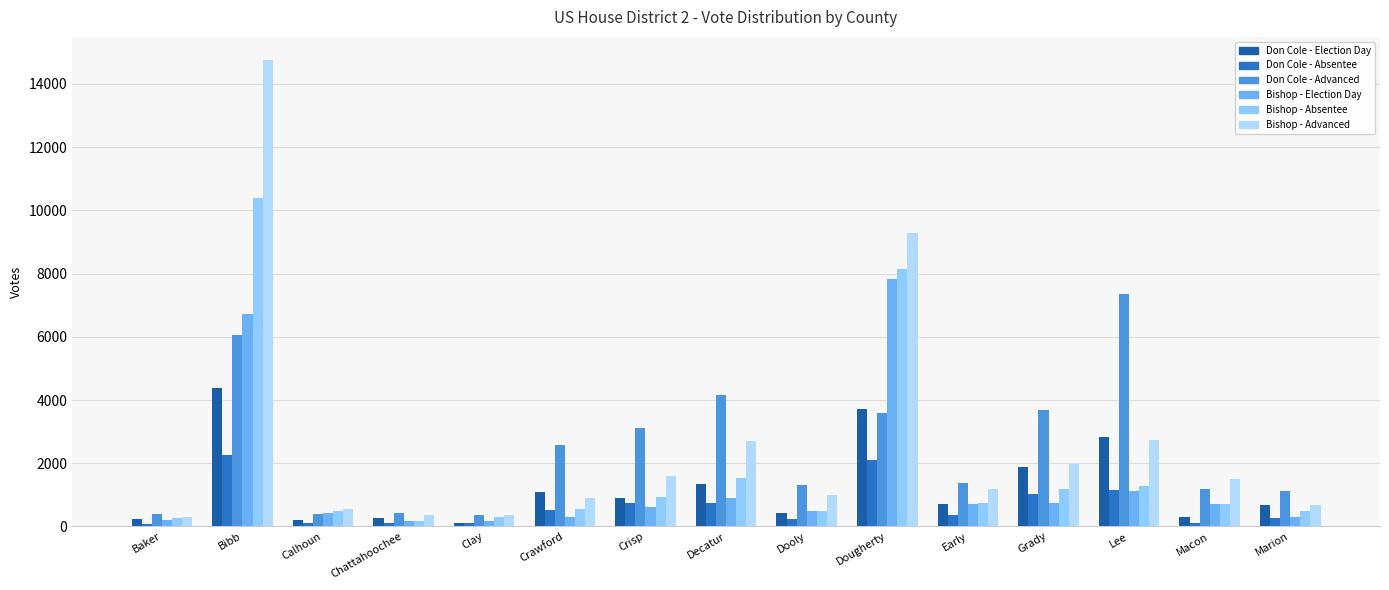

Is it true that Bishop - Absentee equals 859 at Crawford?

False